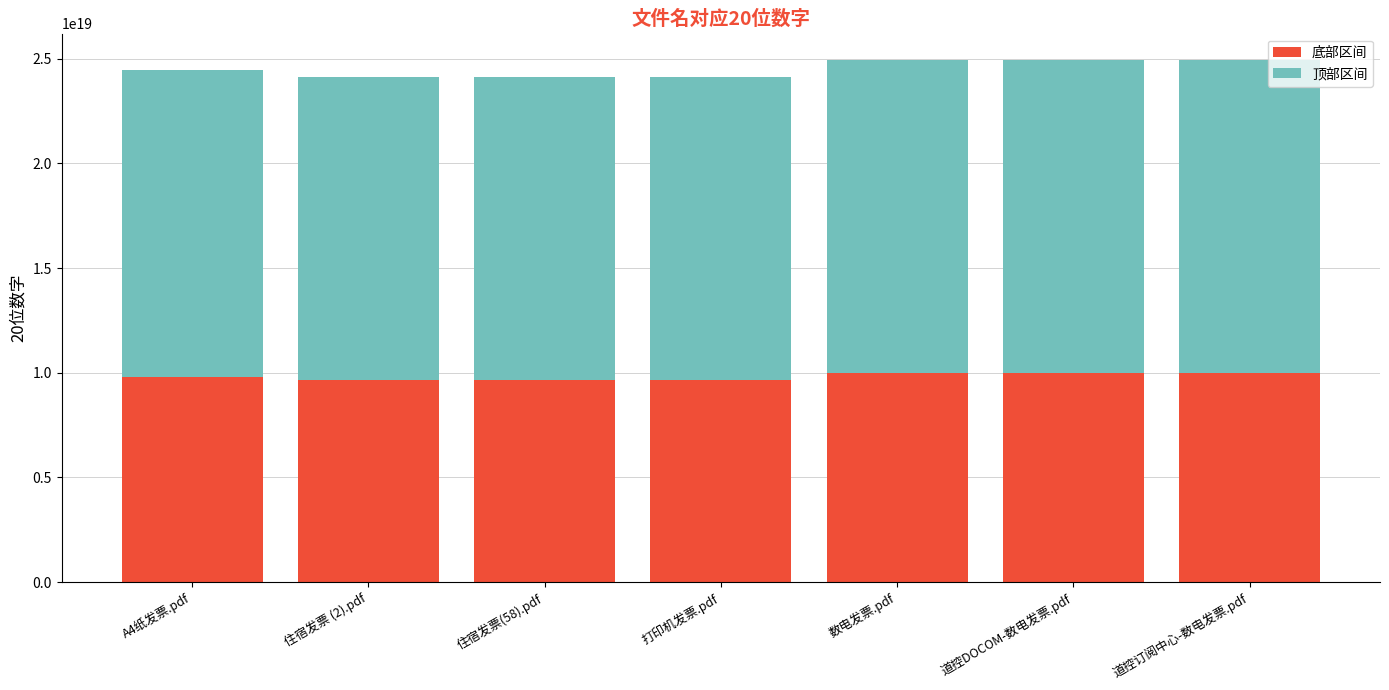

The 底部区间 series shows 16354872785062086656 at 道控DOCOM-数电发票.pdf. True or false?

False